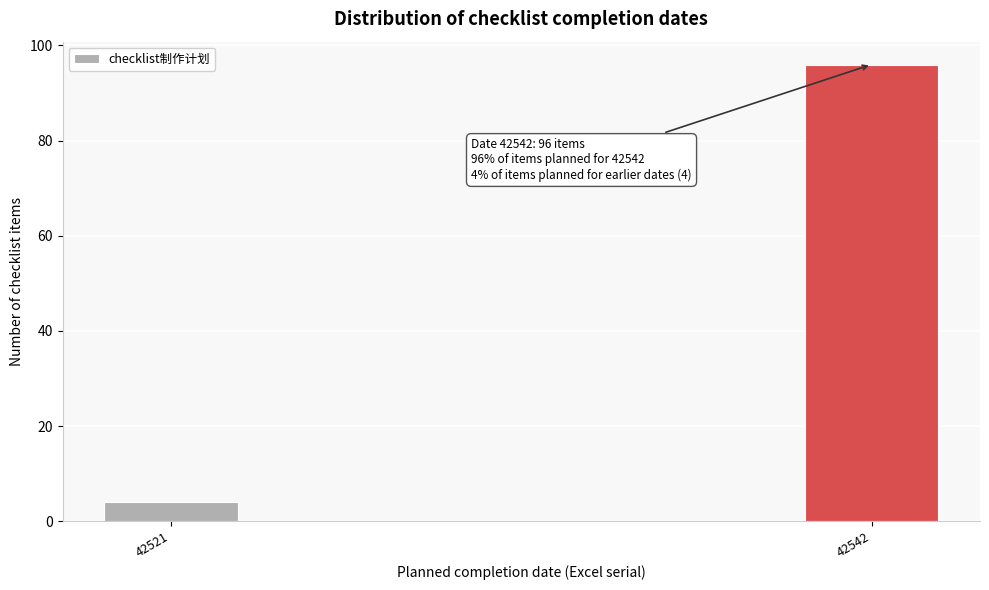

Reading left to right, extract all data points from this chart.

4	96